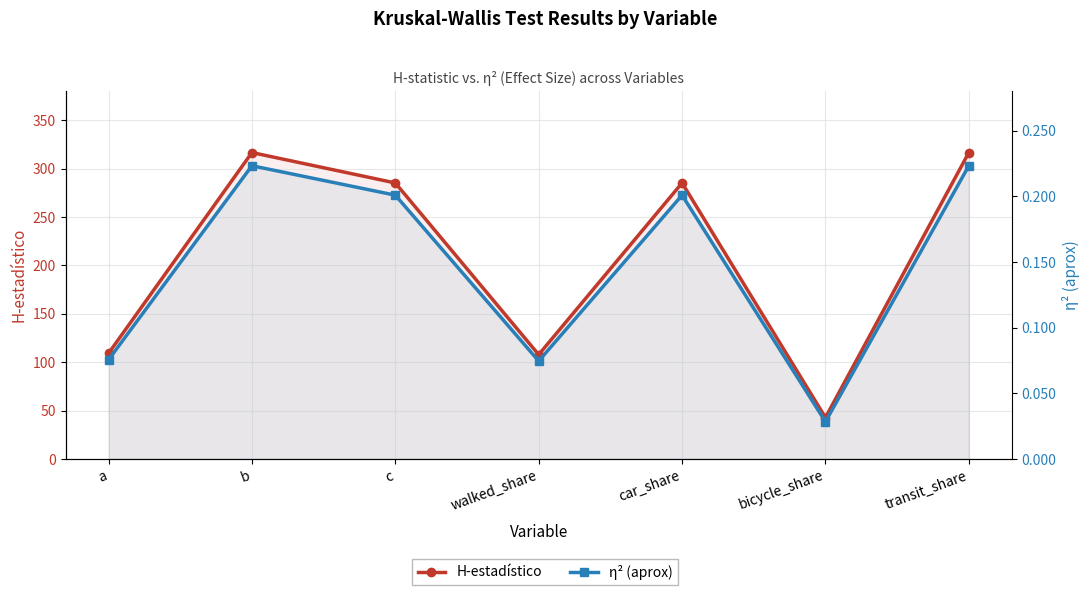

Does the chart display data point markers on the line(s)?

Yes